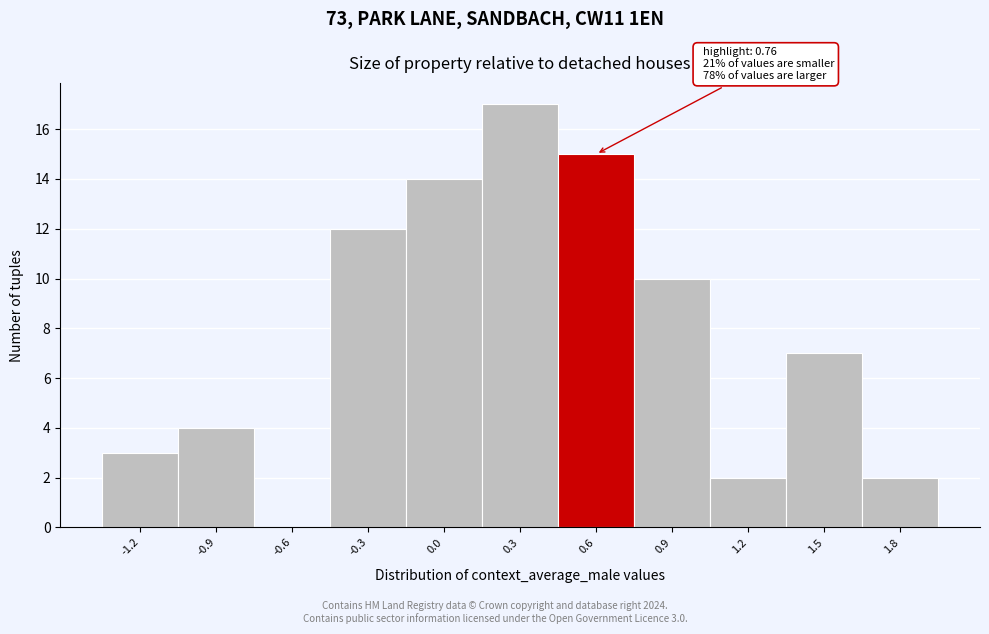

Reading right to left, what are all the values shown in this chart?

1.8=2	1.5=7	1.2=2	0.9=10	0.6=15	0.3=17	0.0=14	-0.3=12	-0.6=0	-0.9=4	-1.2=3